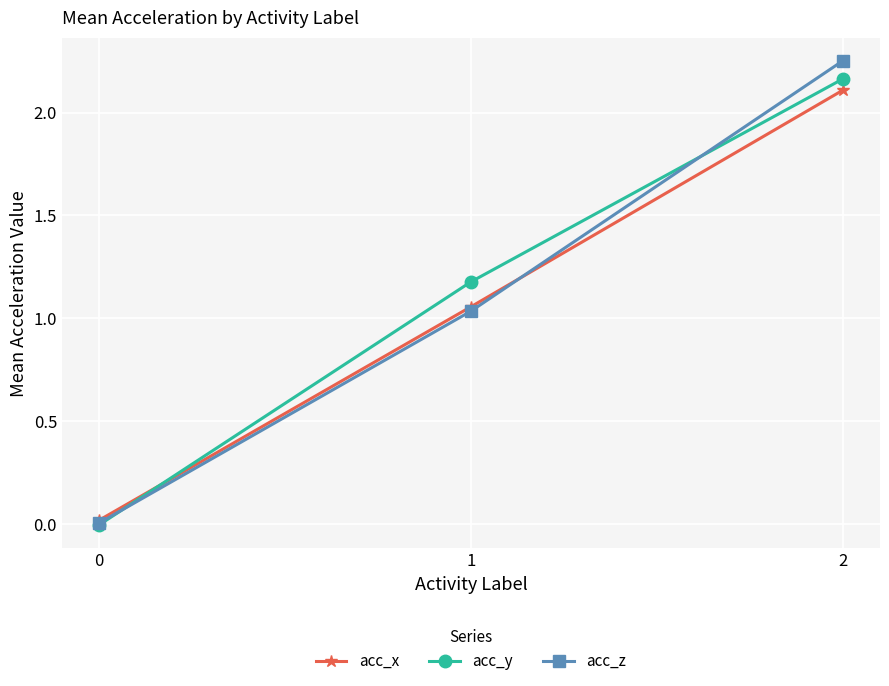

What is the difference between the highest and lowest values at 1?

0.1